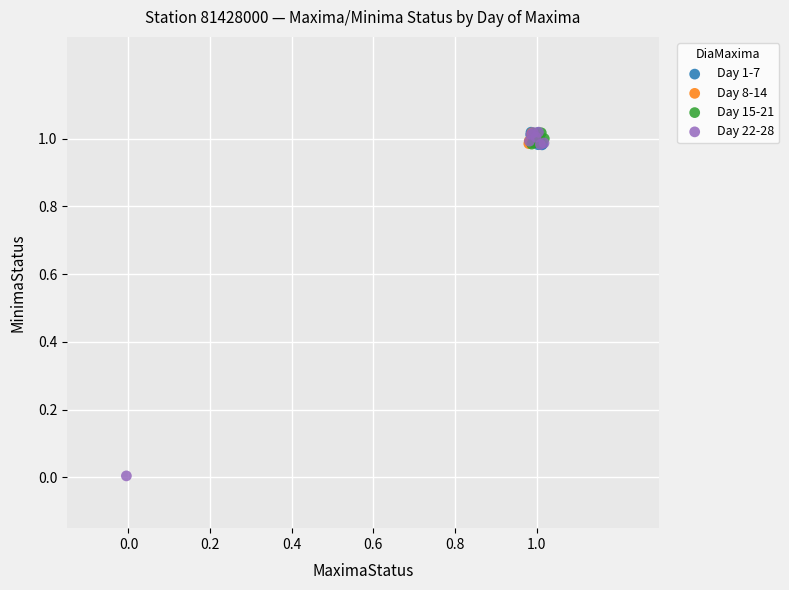

Which series reaches the minimum Y coordinate?

Day 22-28